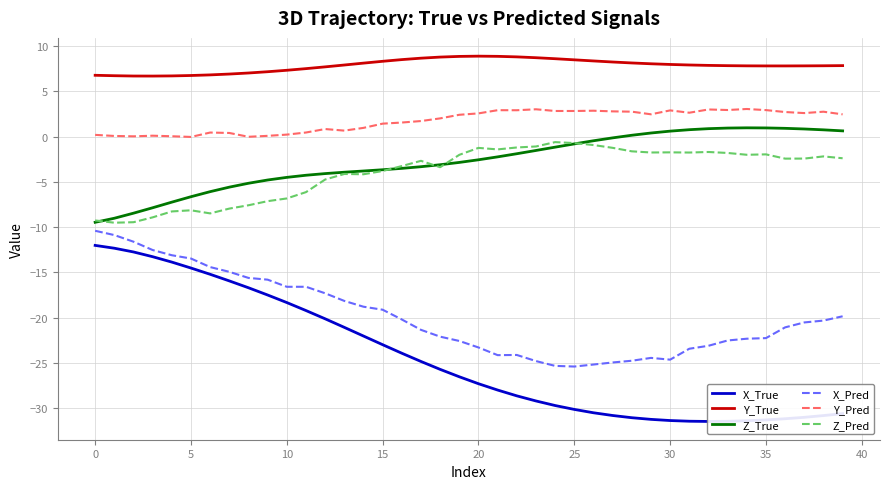

True or false: Y_True and X_True cross at least once.

False